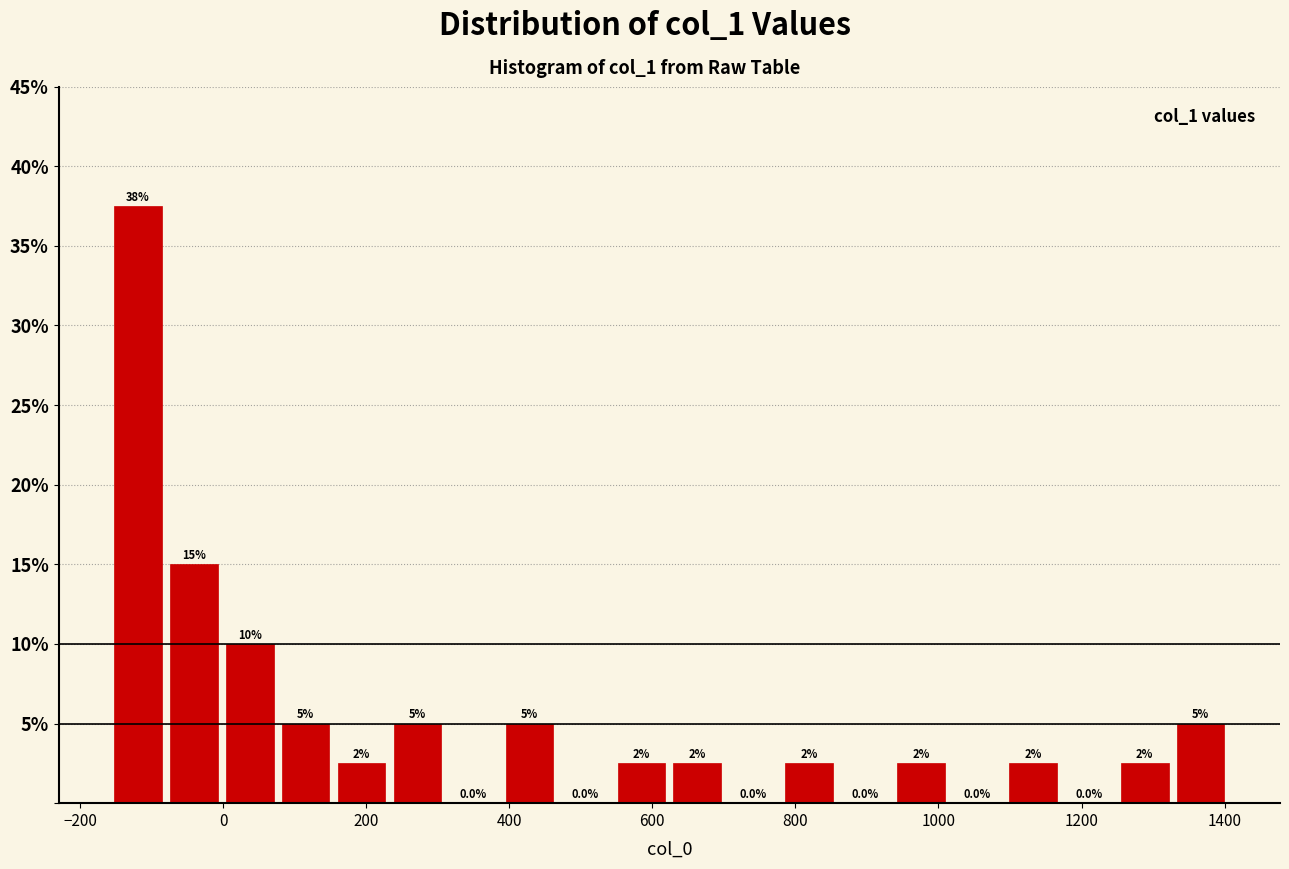

Around what value on the x-axis is the tallest bar? Give the approximate position of its centre, as read against the axis.

-120